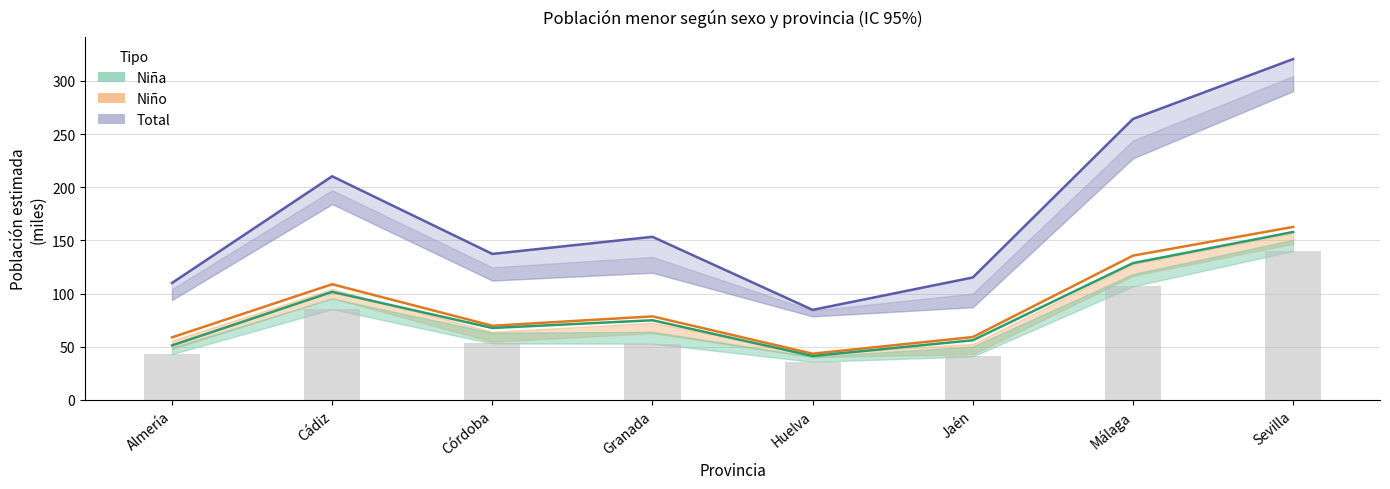

Which series changed the most between Almería and Sevilla?

Total estimado